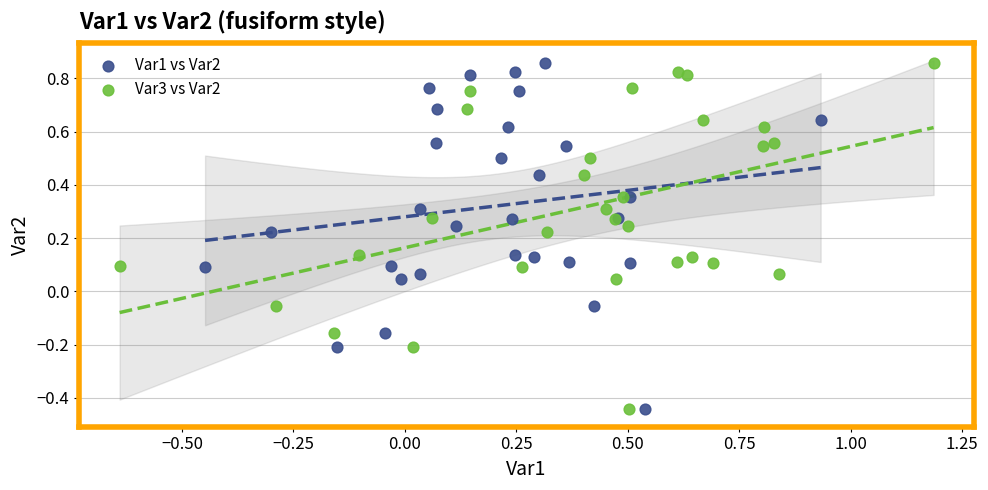

What are all the series names shown in the legend?

Var1 vs Var2, Var3 vs Var2